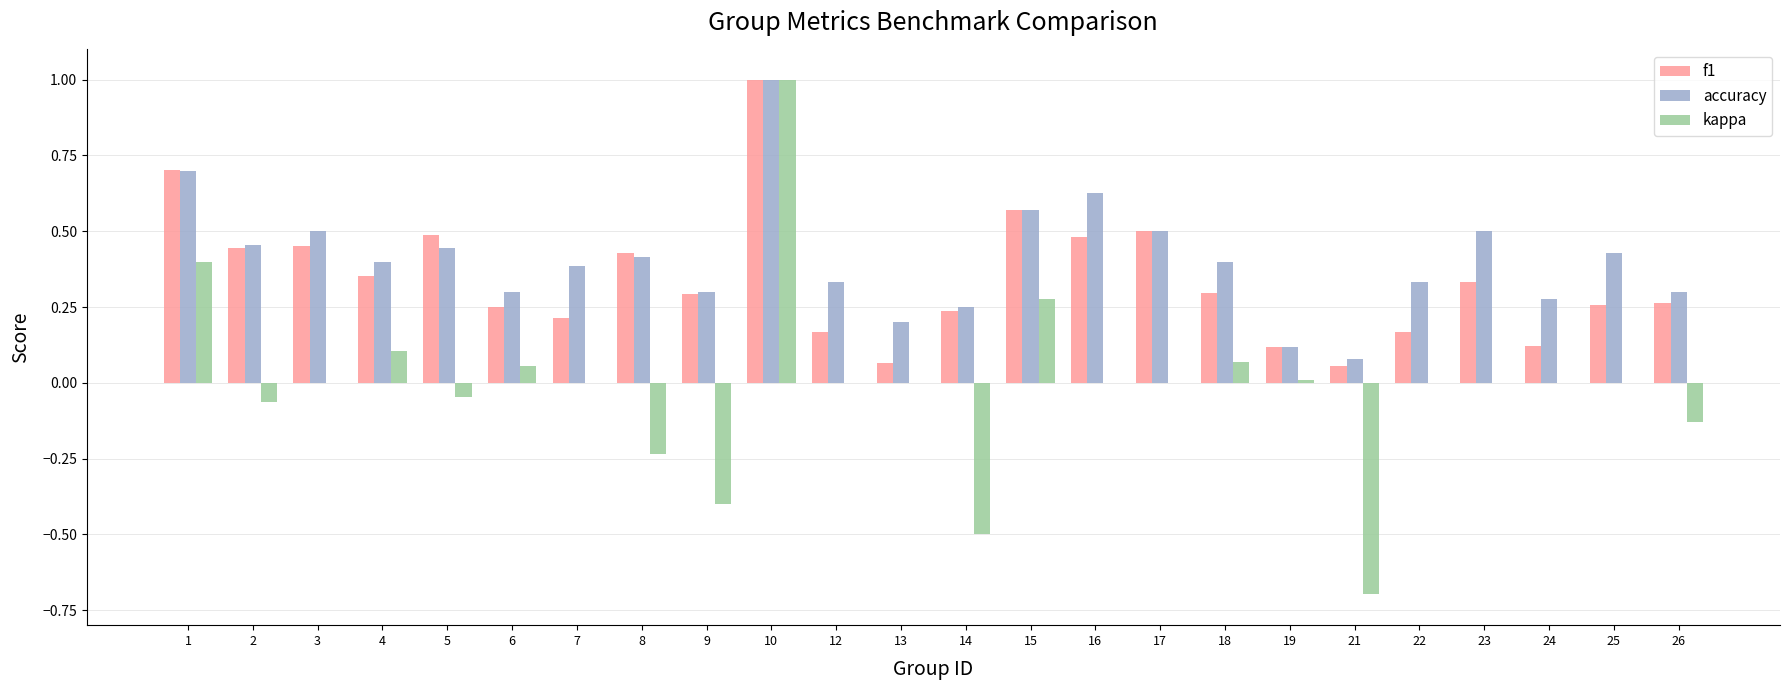

What is the highest value of the kappa series?

1.0